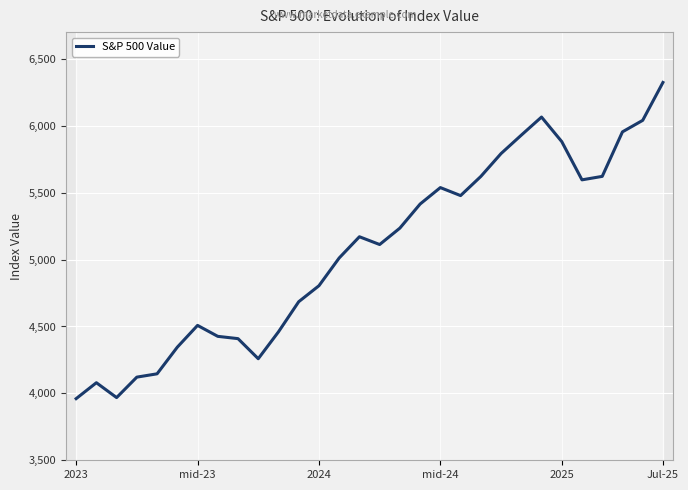

What is the minimum value shown in the chart?

3960.7